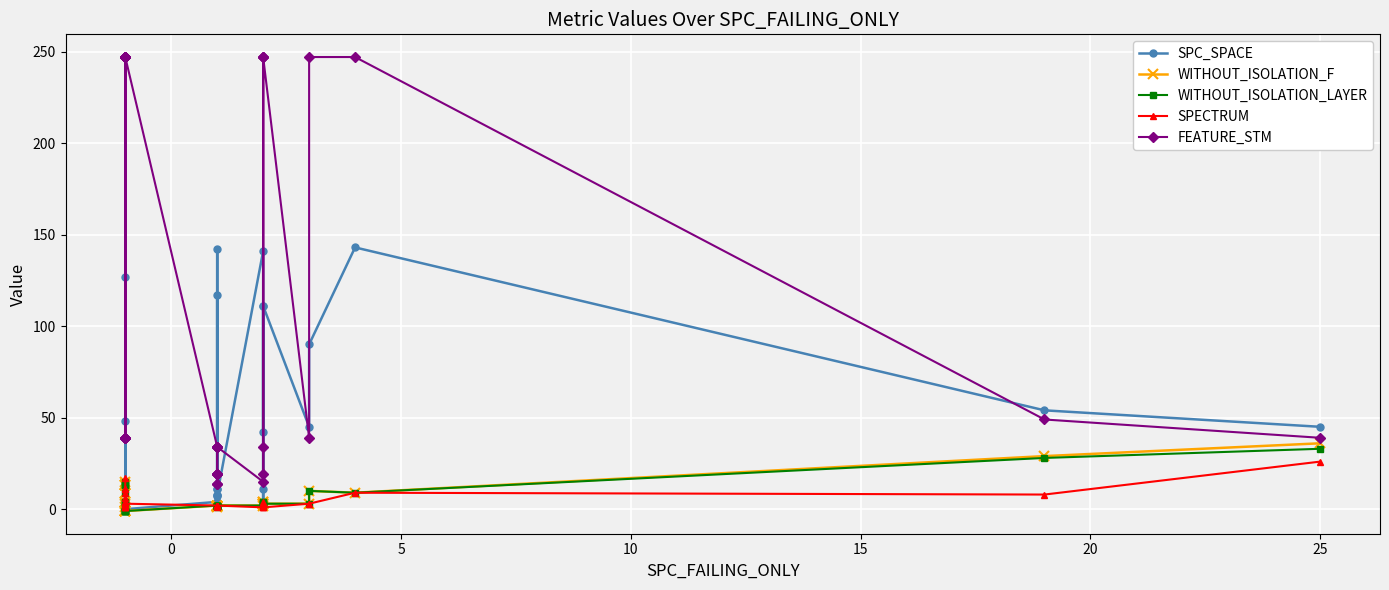

Which series has the largest total across all categories?

FEATURE_STM